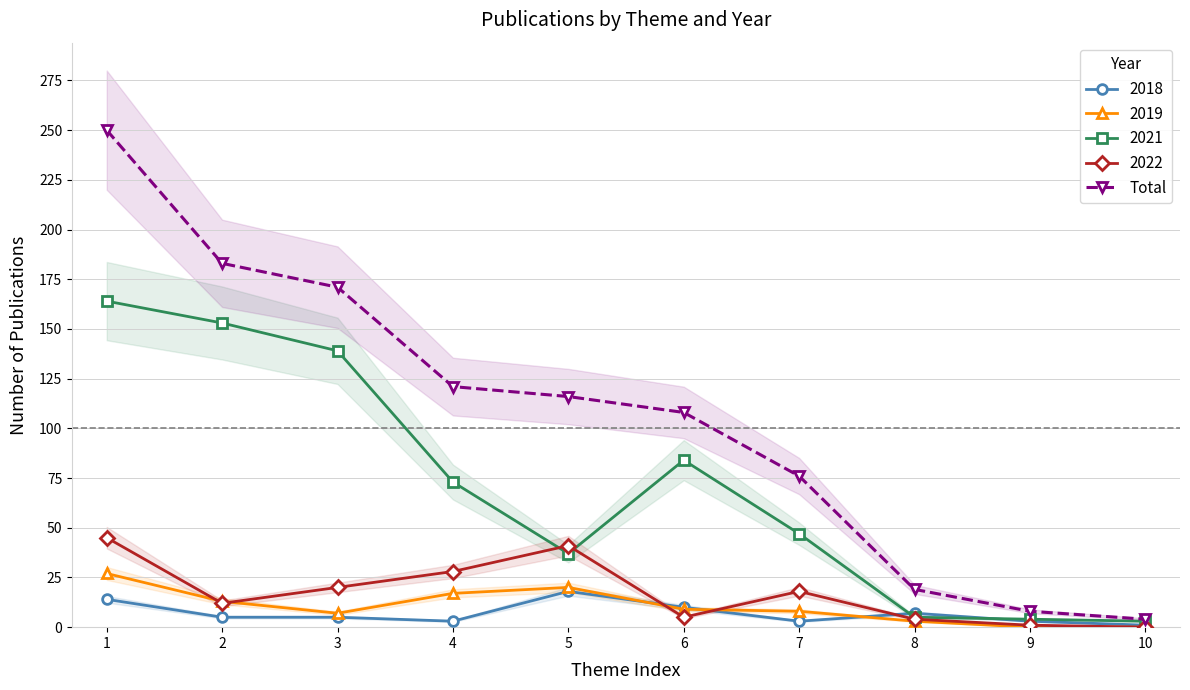

Which label corresponds to the largest value in the chart?

1